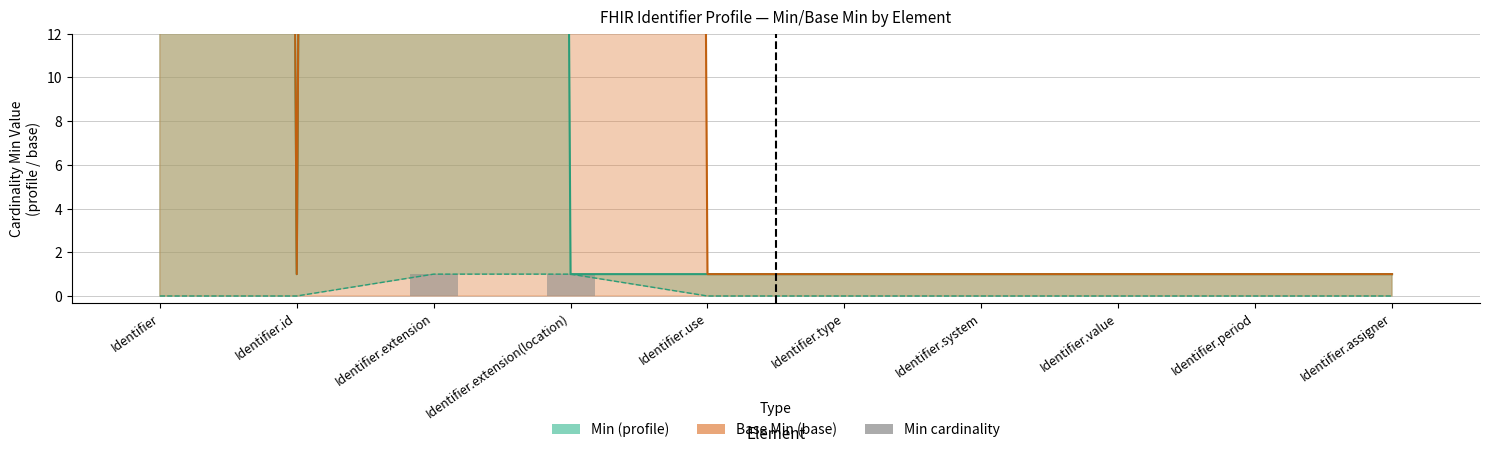

True or false: the data shows 1 at Identifier.extension.

True